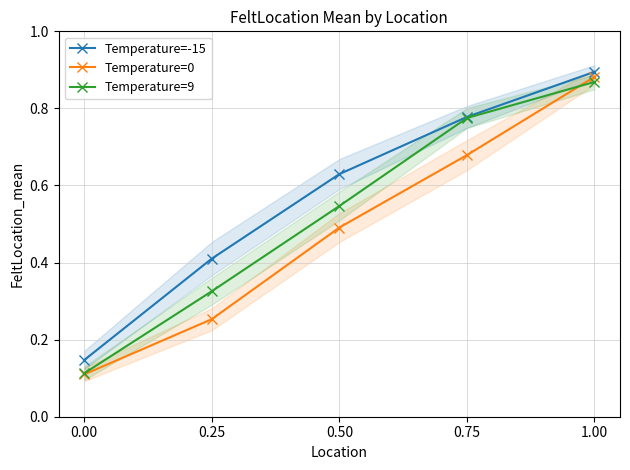

What is the value of the Temperature=0 point at the 3rd from the left?

0.5